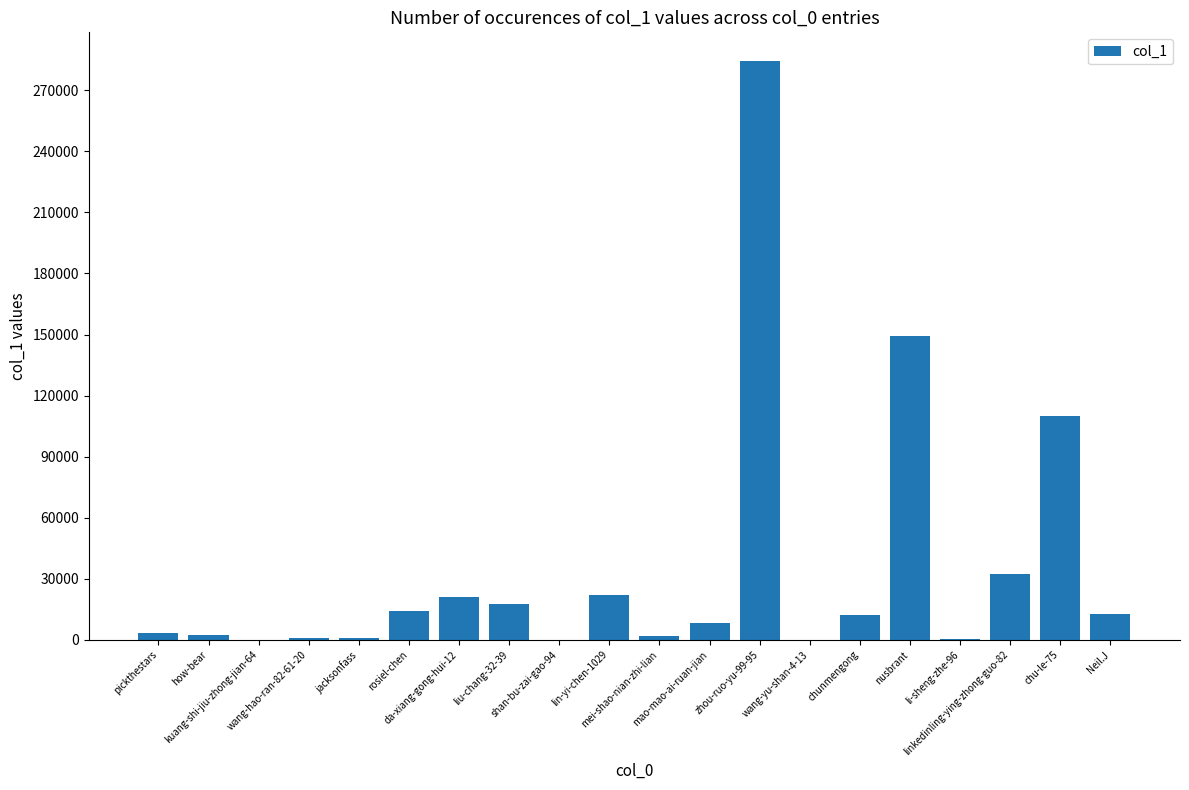

What is the sum of all values?

694717